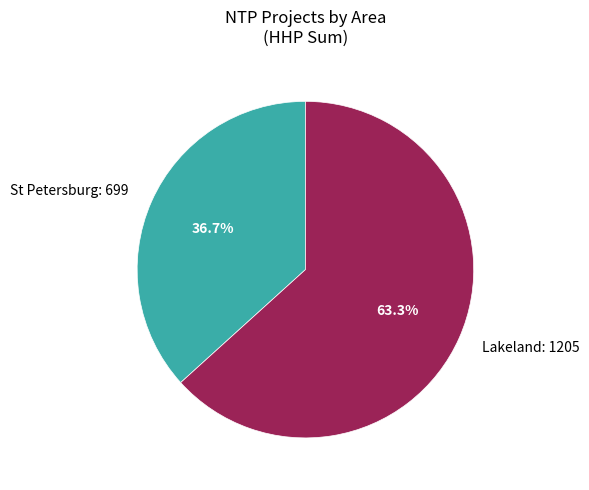

Is there a majority slice in this chart?

Yes